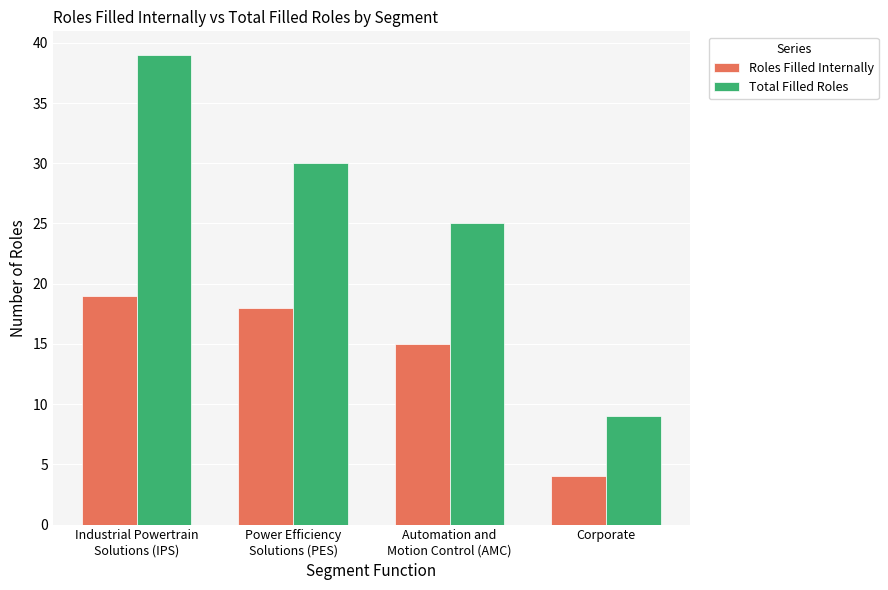

What is the label of the 1st bar from the left?

Industrial Powertrain
Solutions (IPS)